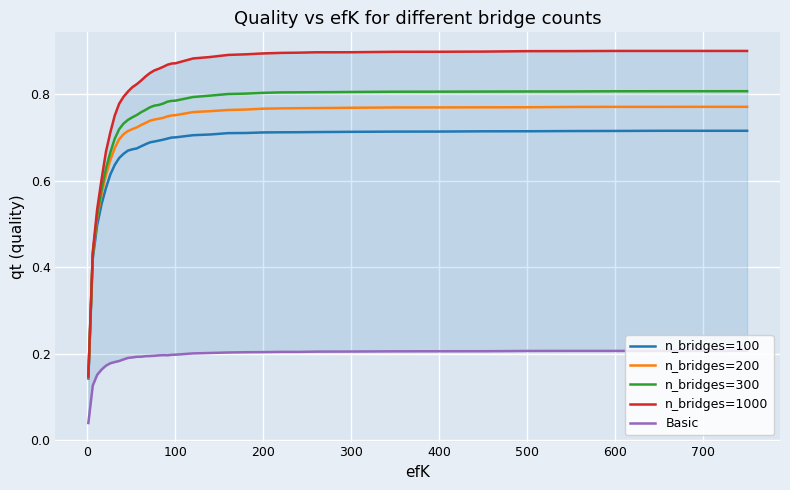

Reading left to right, transcribe all the data shown in this chart.

n_bridges=100: 0.1	0.4	0.5	0.5	0.6	0.6	0.6	0.7	0.7	0.7	0.7	0.7	0.7	0.7	0.7	0.7	0.7	0.7	0.7	0.7	0.7	0.7	0.7	0.7	0.7	0.7	0.7	0.7	0.7	0.7	0.7	0.7	0.7	0.7	0.7	0.7	0.7	0.7	0.7	0.7
n_bridges=200: 0.1	0.4	0.5	0.6	0.6	0.6	0.7	0.7	0.7	0.7	0.7	0.7	0.7	0.7	0.7	0.7	0.7	0.7	0.7	0.8	0.8	0.8	0.8	0.8	0.8	0.8	0.8	0.8	0.8	0.8	0.8	0.8	0.8	0.8	0.8	0.8	0.8	0.8	0.8	0.8
n_bridges=300: 0.1	0.4	0.5	0.6	0.6	0.7	0.7	0.7	0.7	0.7	0.7	0.8	0.8	0.8	0.8	0.8	0.8	0.8	0.8	0.8	0.8	0.8	0.8	0.8	0.8	0.8	0.8	0.8	0.8	0.8	0.8	0.8	0.8	0.8	0.8	0.8	0.8	0.8	0.8	0.8
n_bridges=1000: 0.1	0.4	0.5	0.6	0.7	0.7	0.8	0.8	0.8	0.8	0.8	0.8	0.8	0.8	0.8	0.9	0.9	0.9	0.9	0.9	0.9	0.9	0.9	0.9	0.9	0.9	0.9	0.9	0.9	0.9	0.9	0.9	0.9	0.9	0.9	0.9	0.9	0.9	0.9	0.9
Basic: 0.0	0.1	0.2	0.2	0.2	0.2	0.2	0.2	0.2	0.2	0.2	0.2	0.2	0.2	0.2	0.2	0.2	0.2	0.2	0.2	0.2	0.2	0.2	0.2	0.2	0.2	0.2	0.2	0.2	0.2	0.2	0.2	0.2	0.2	0.2	0.2	0.2	0.2	0.2	0.2